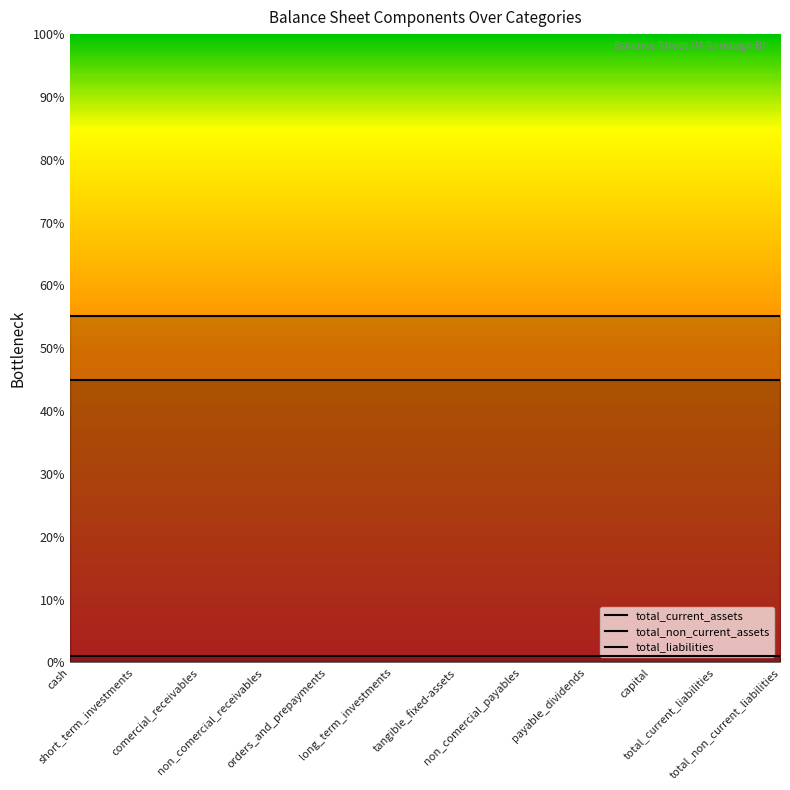

What is the label of the 12th point from the right?

cash